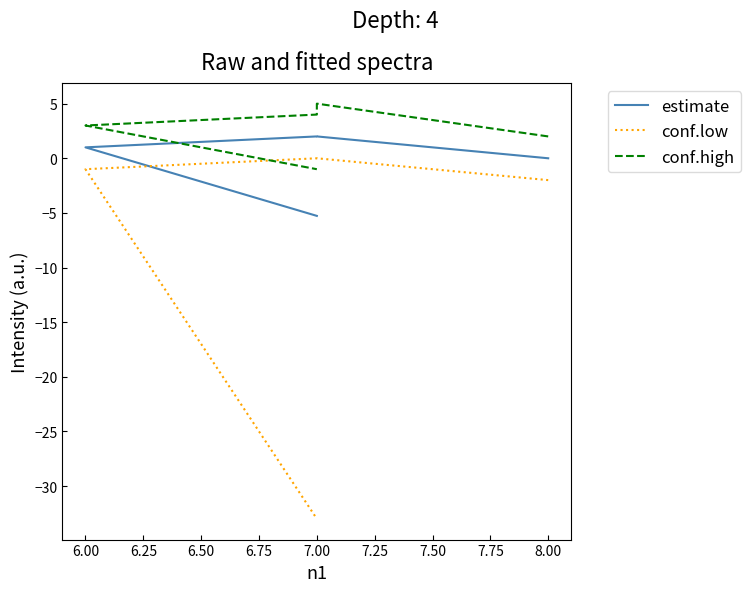

Rank the series by their average value, from highest to lowest.

conf.high, estimate, conf.low